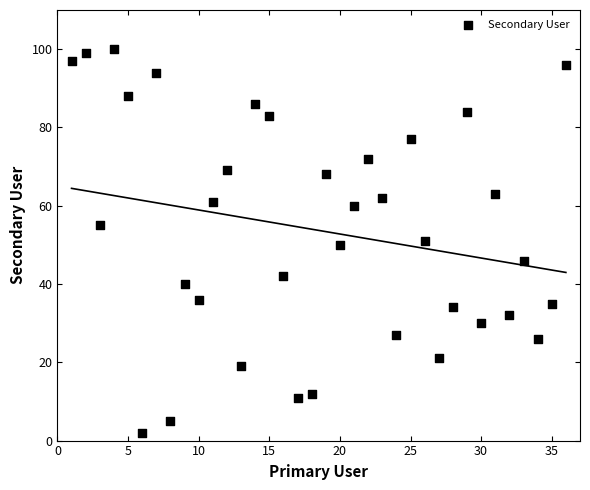

What is the range of X values (max minus min)?

35